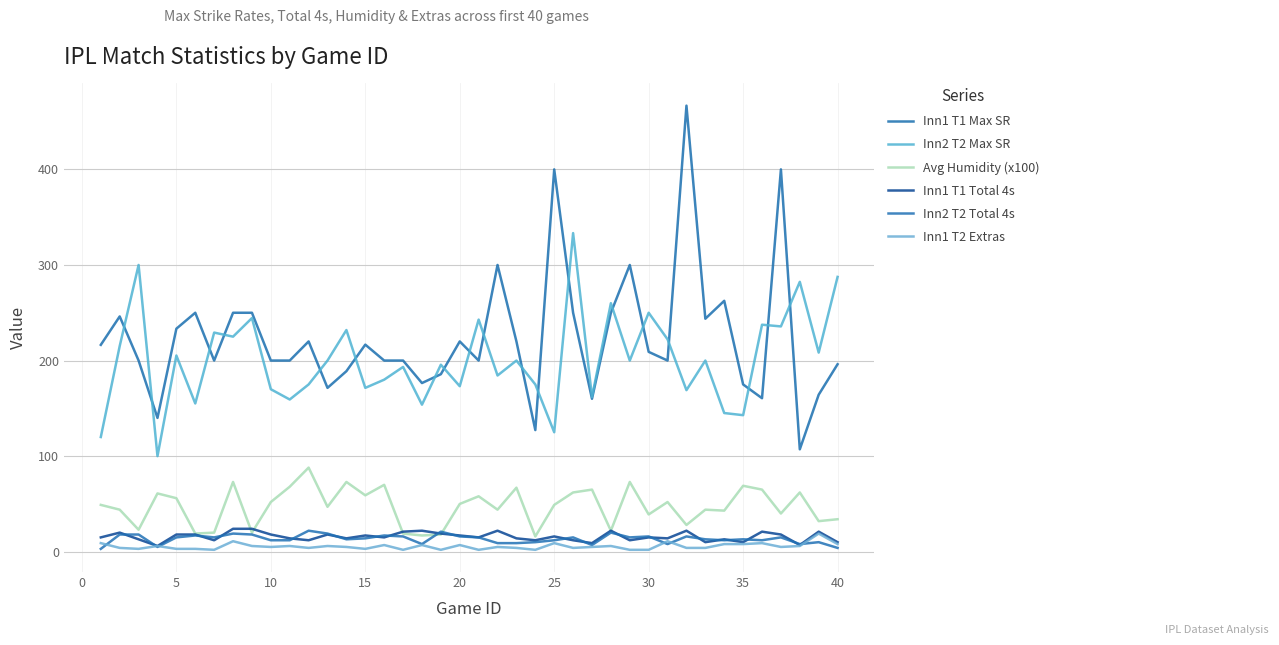

Does the chart display data point markers on the line(s)?

No